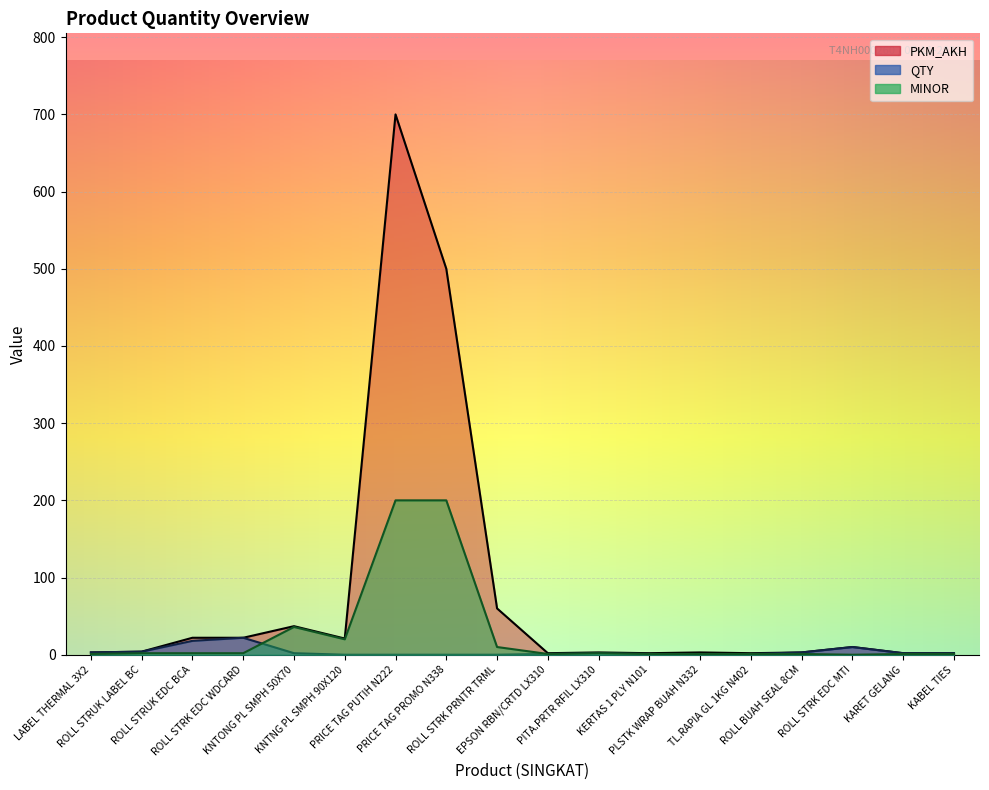

At which category does MINOR reach its first local valley?

KNTNG PL SMPH 90X120